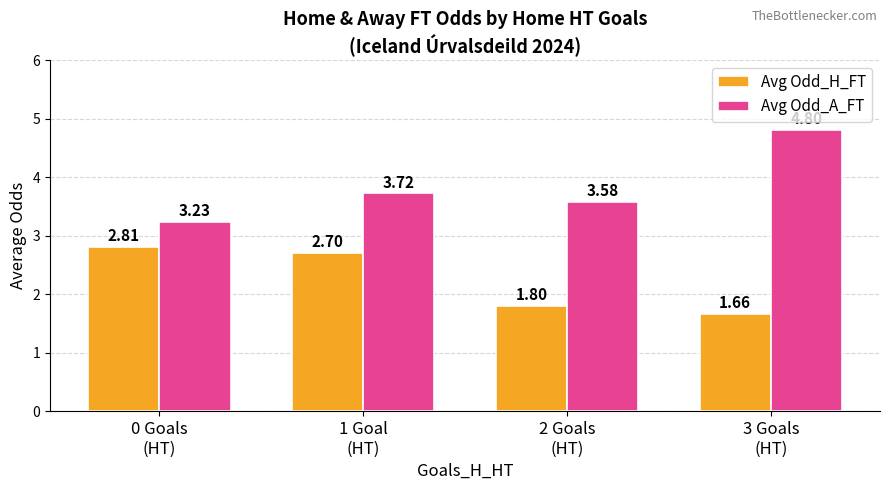

What is the difference between the maximum and minimum values in the Avg Odd_A_FT series?

1.6